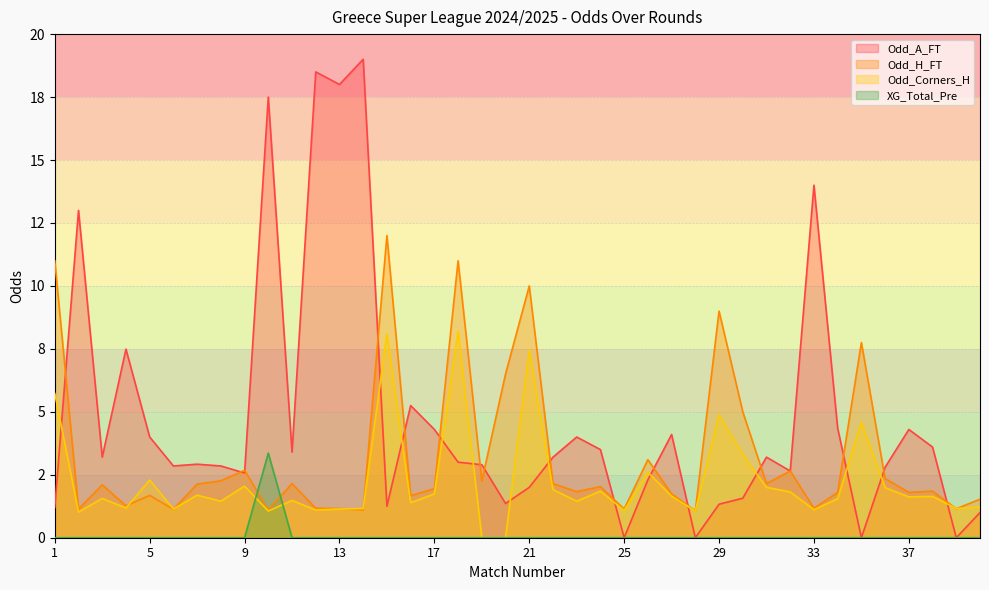

At which label does Odd_Corners_H first exceed 1?

1